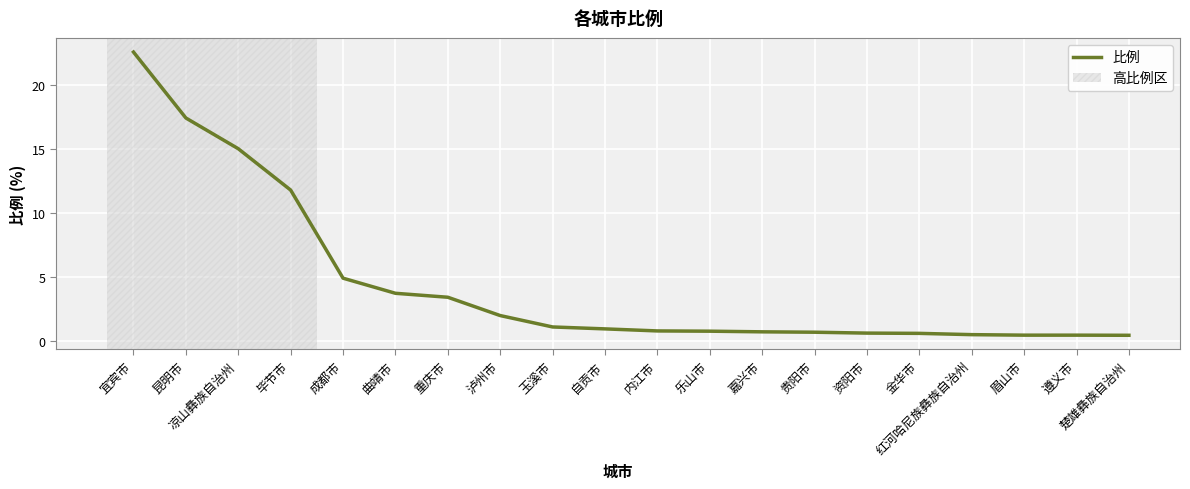

How many series are shown in this chart?

1